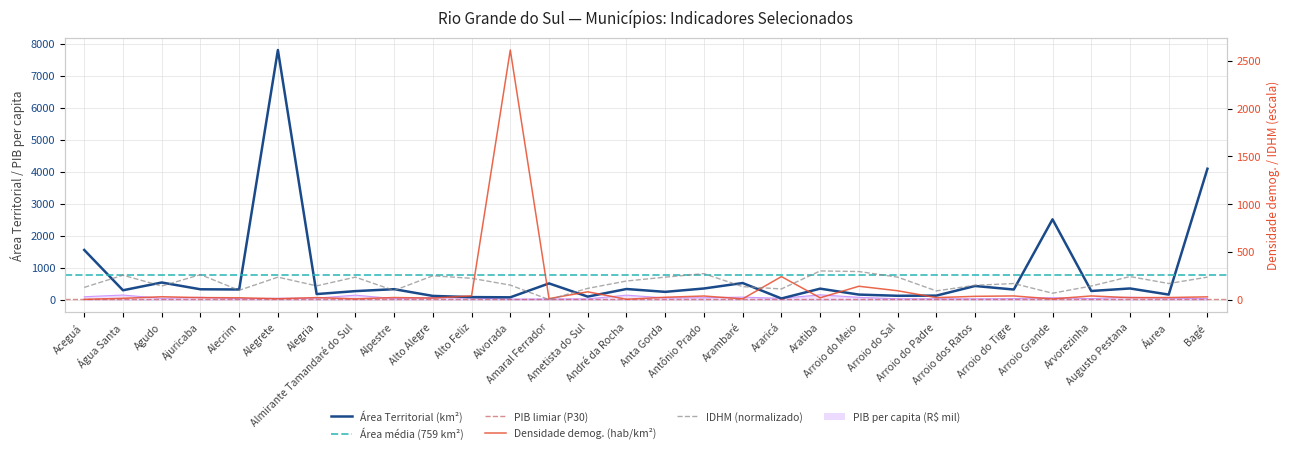

List the labels in order of Área Territorial (km²) value, largest first.

Alegrete, Bagé, Arroio Grande, Aceguá, Agudo, Arambaré, Amaral Ferrador, Arroio dos Ratos, Augusto Pestana, Antônio Prado, Aratiba, André da Rocha, Alpestre, Ajuricaba, Alecrim, Arroio do Tigre, Água Santa, Arvorezinha, Almirante Tamandaré do Sul, Anta Gorda, Alegria, Arroio do Meio, Áurea, Arroio do Padre, Arroio do Sal, Alto Alegre, Ametista do Sul, Alto Feliz, Alvorada, Araricá